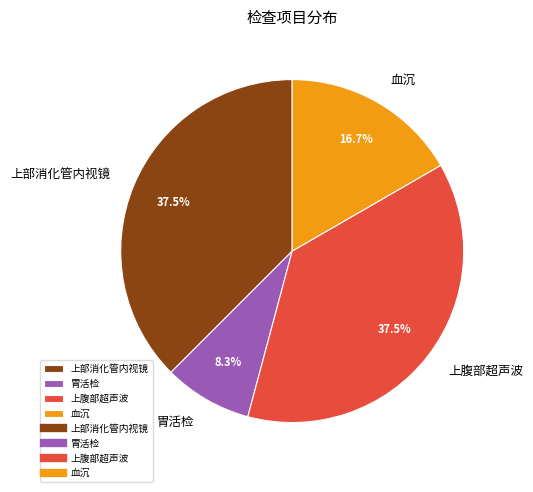

How many slices are in this pie chart?

4